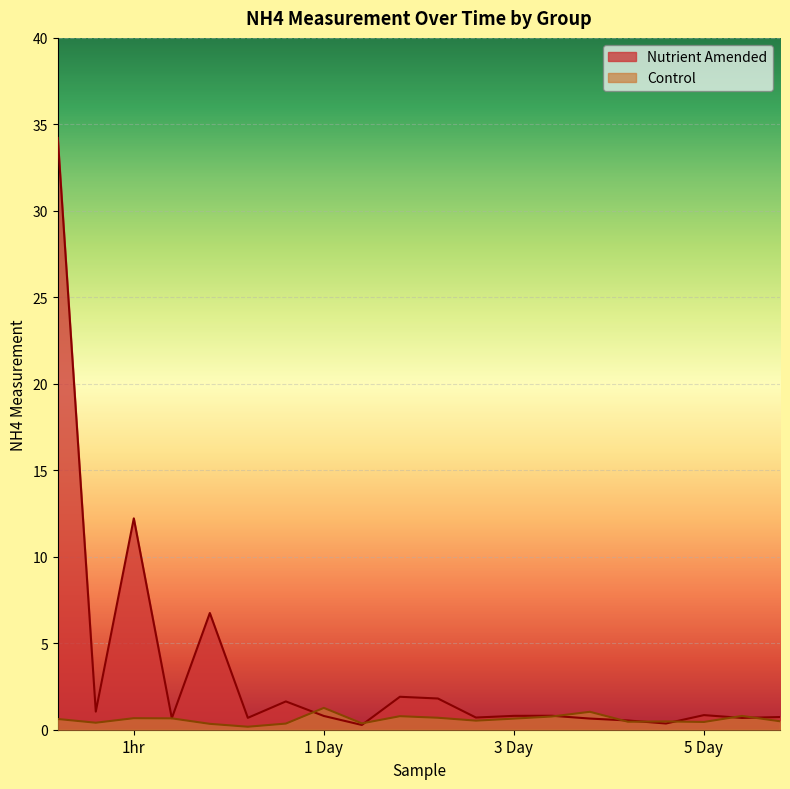

Rank the series by their average value, from lowest to highest.

Control, Nutrient Amended